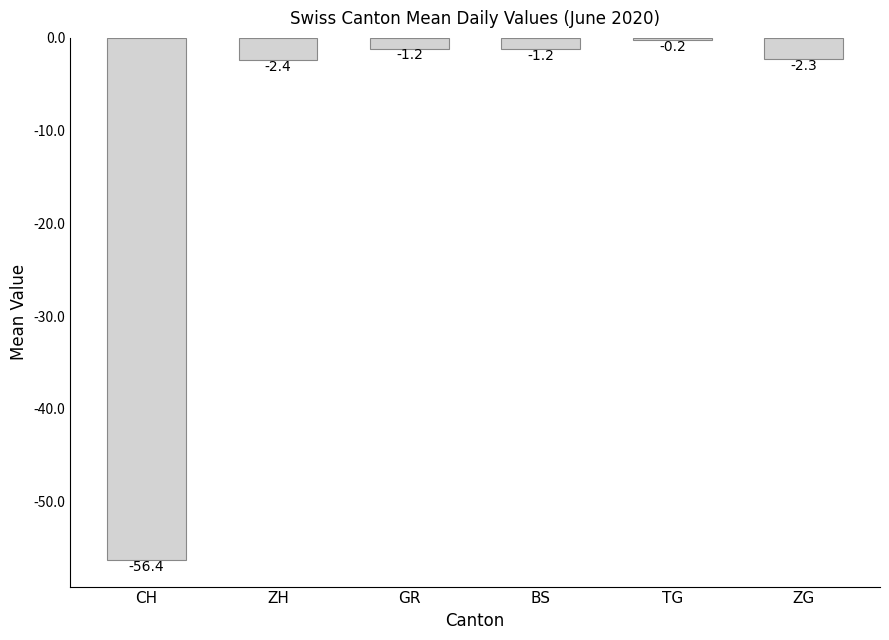

What is the change in value from CH to TG?

+56.1